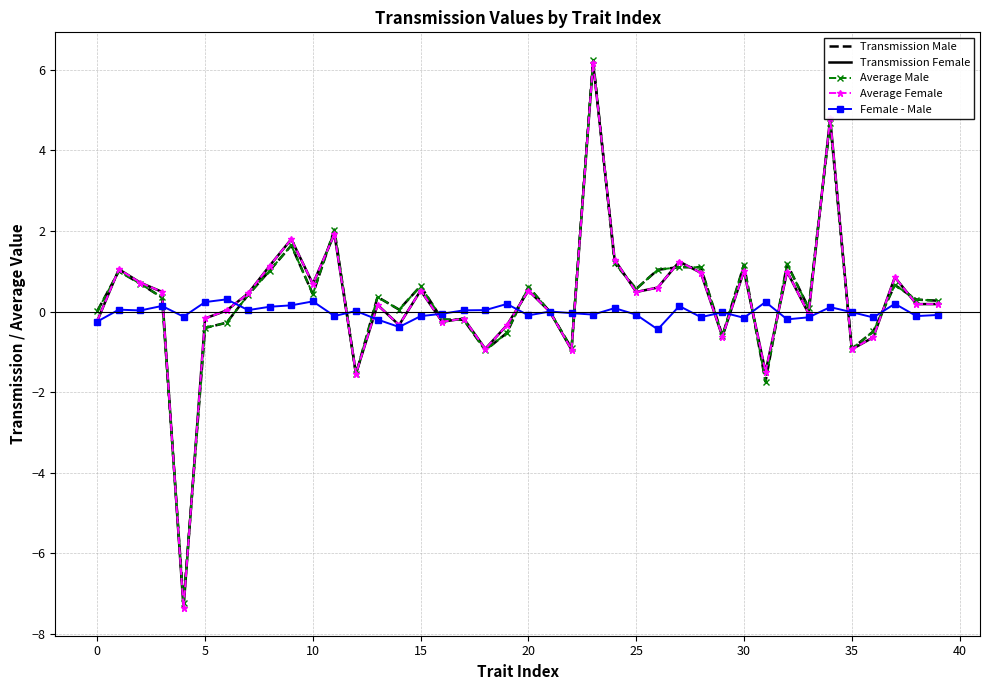

What is the highest value of the Transmission Male series?

6.2